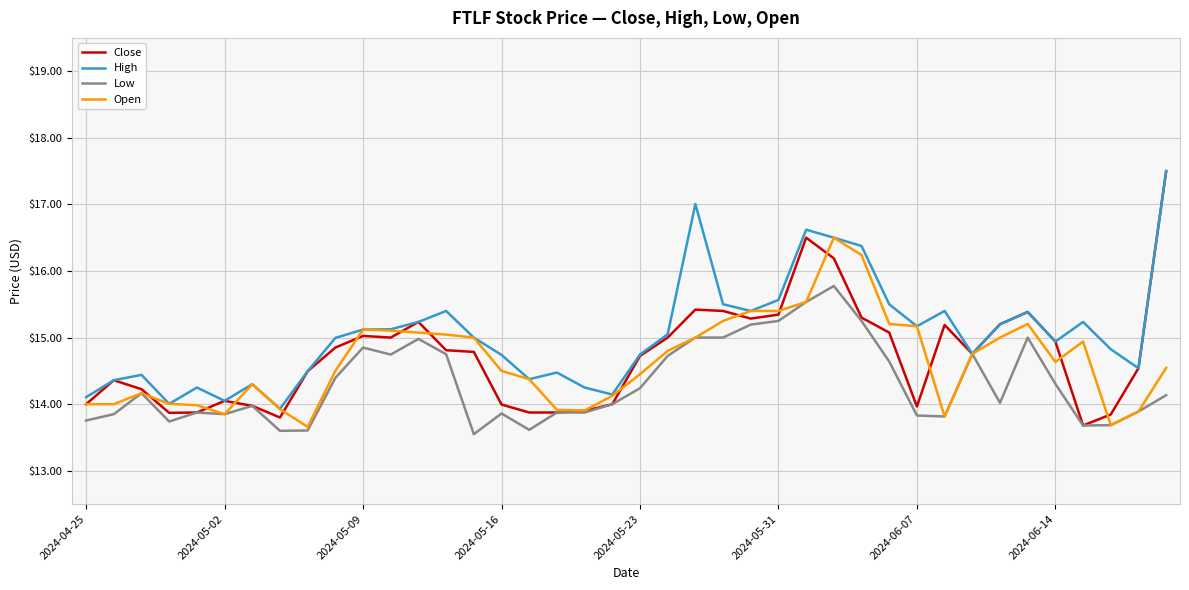

How many lines are shown in the chart?

4